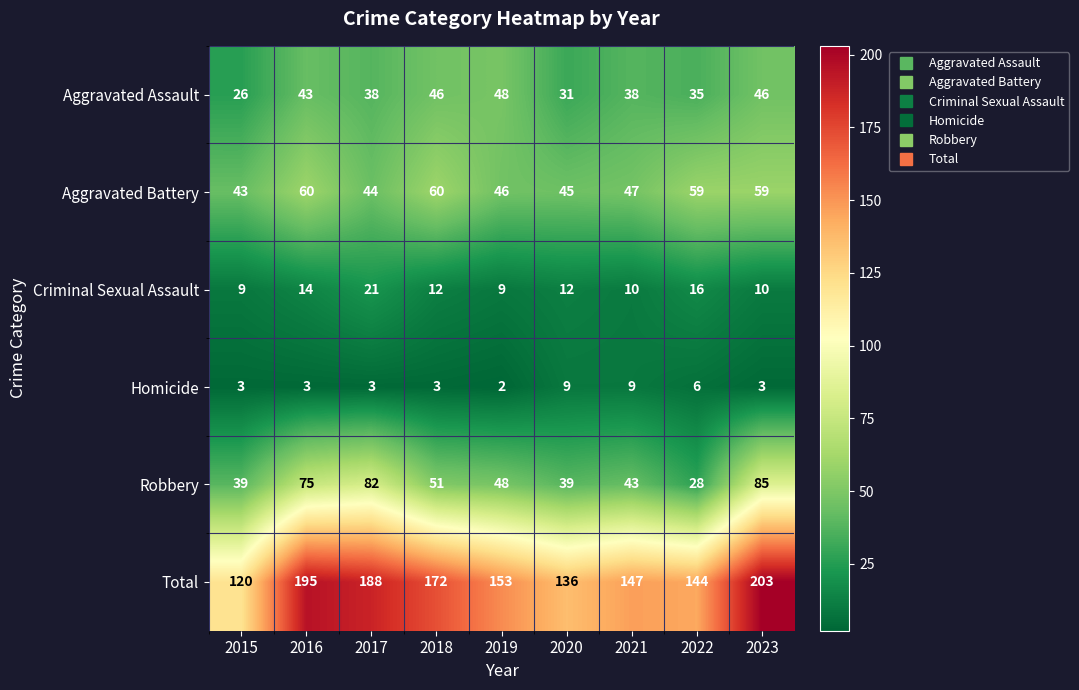

What is the difference between the maximum and minimum values in the Total series?

83